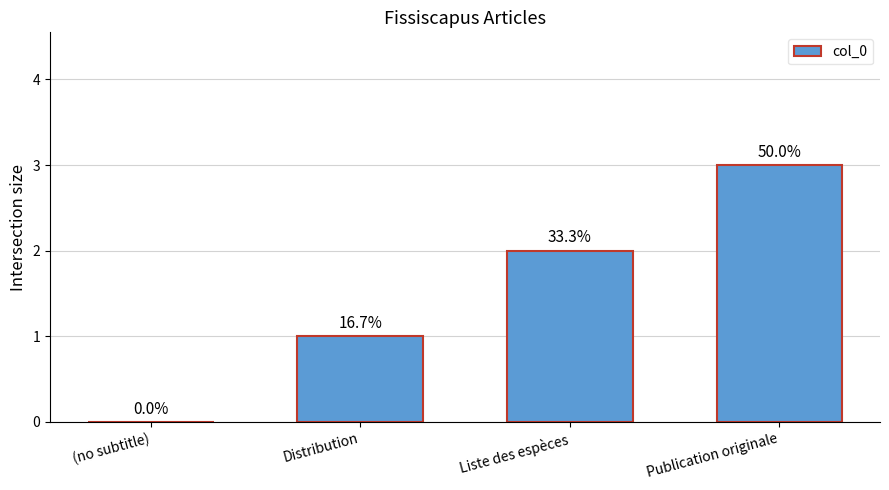

Are the bars horizontal?

No